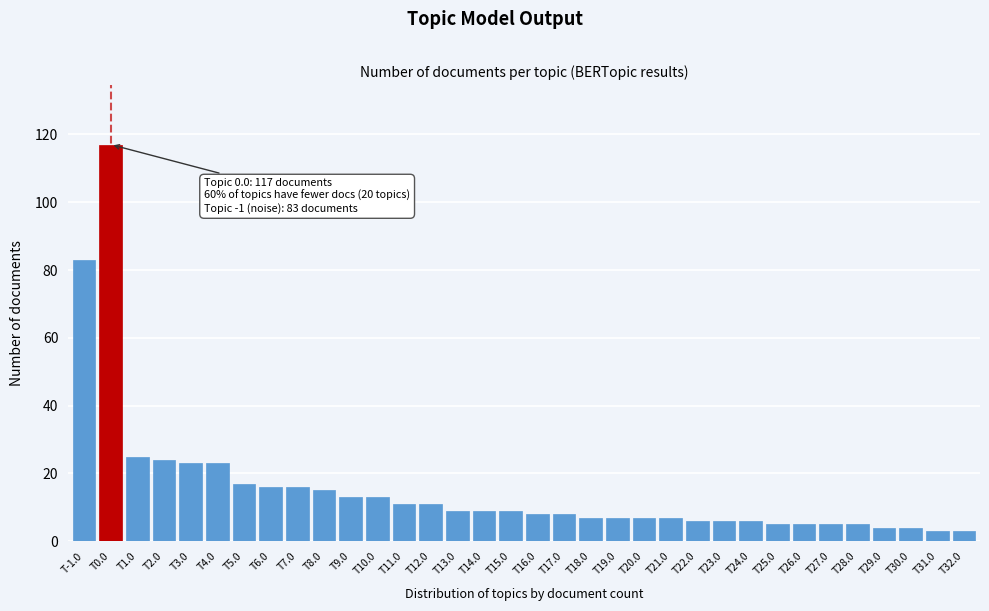

What is the sum of all values?

530